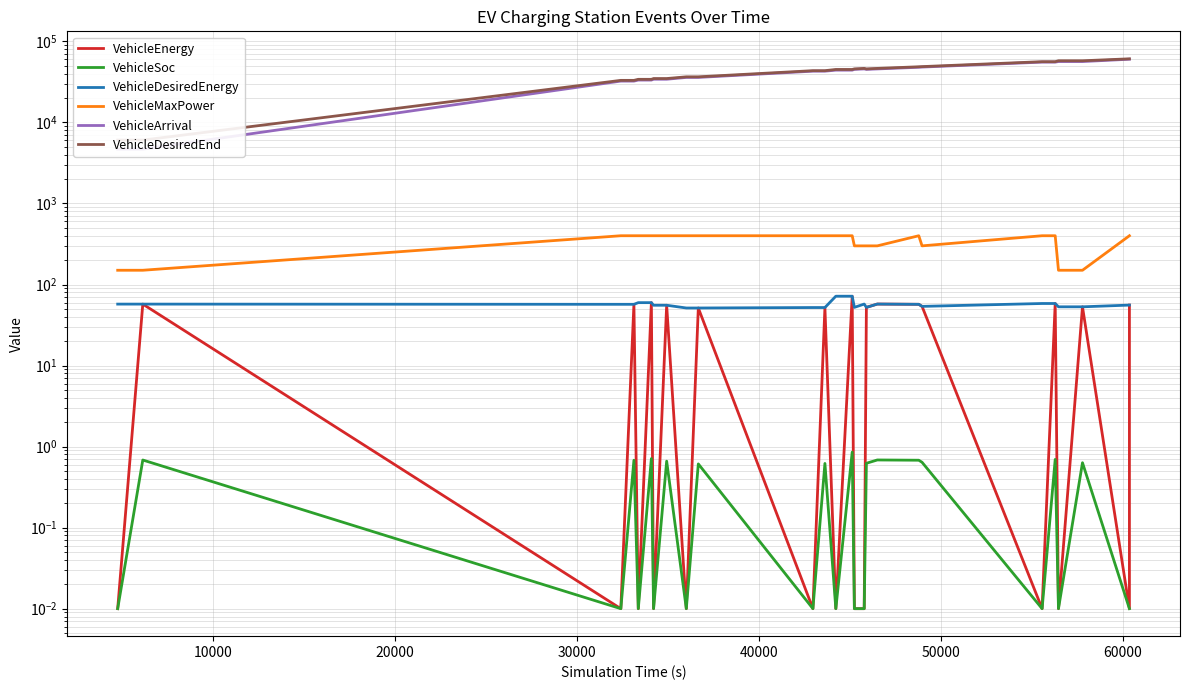

Which series has the largest range (max minus min)?

VehicleArrival